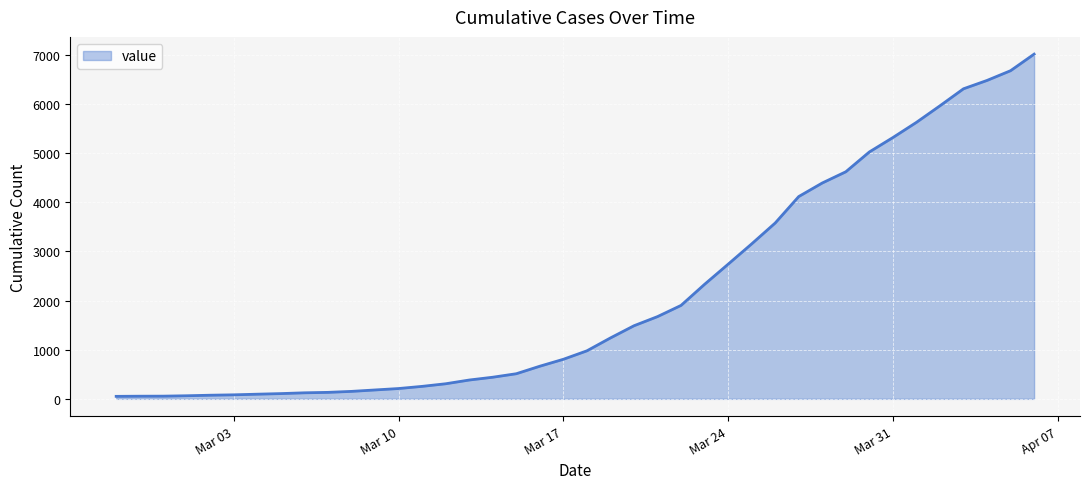

What is the sum of all values?

85336